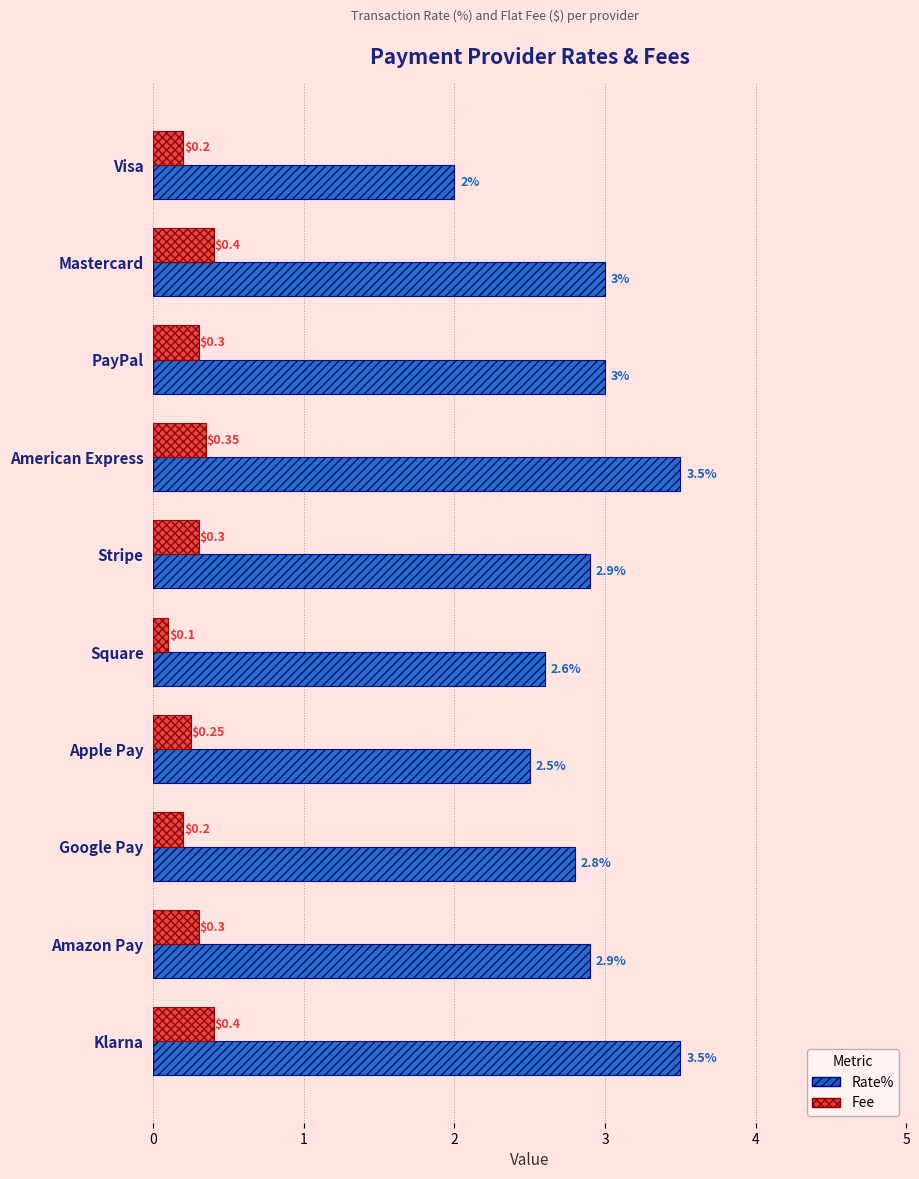

List the series in order of their overall mean, highest first.

Rate%, Fee